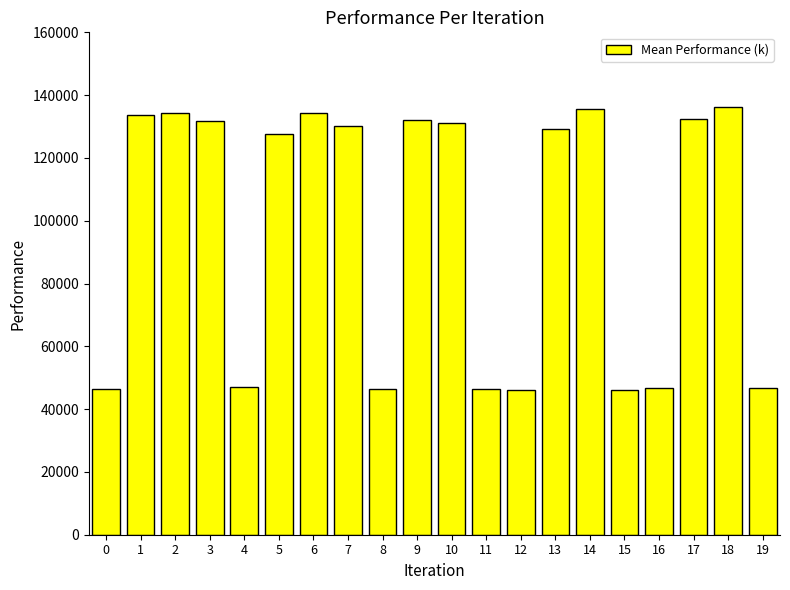

Count the number of categories in the chart.

20